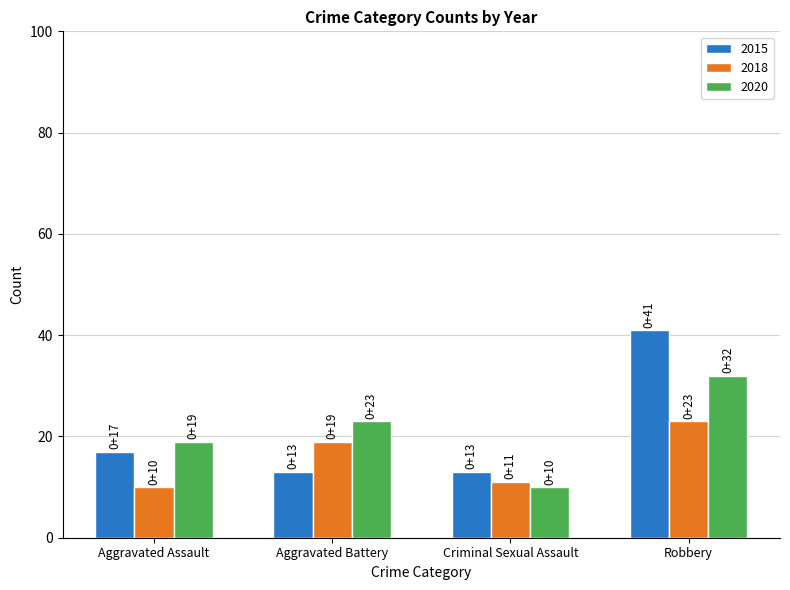

What is the difference between the 2018 values at Criminal Sexual Assault and Robbery?

12